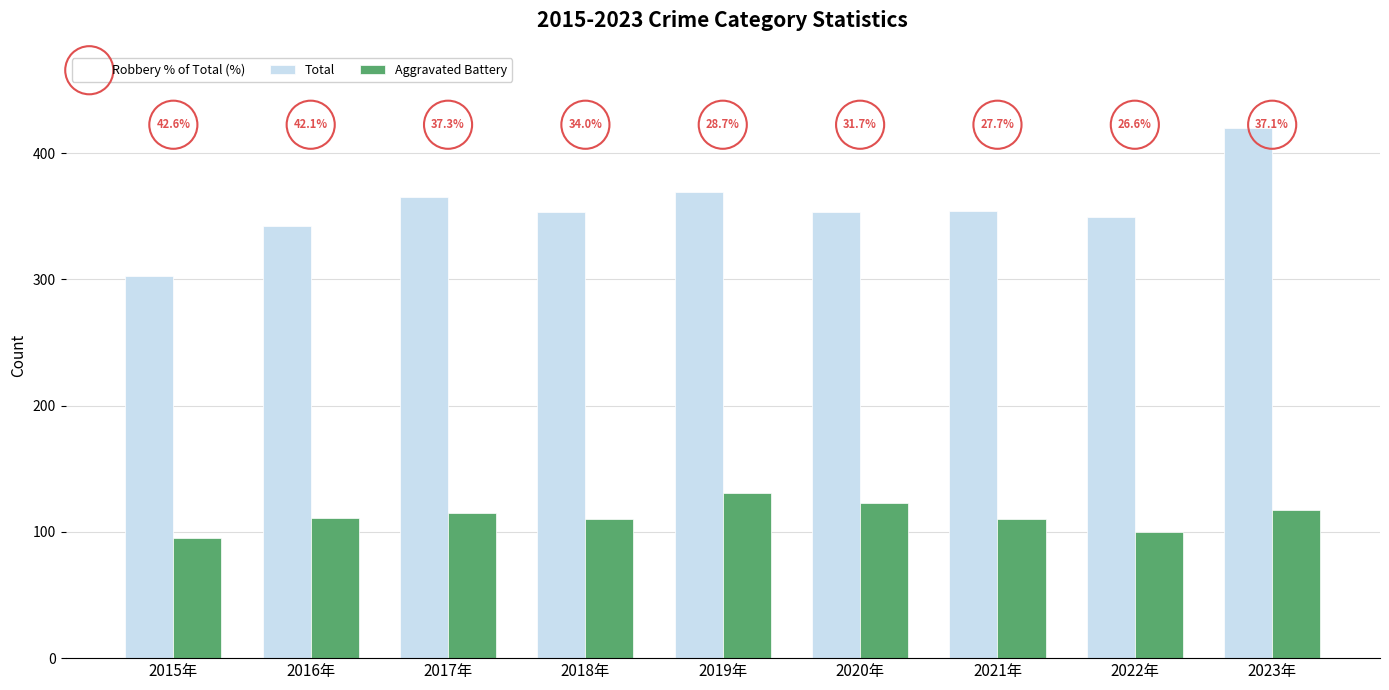

Is the value of Robbery % of Total (%) at 2019年 greater than the value of Aggravated Battery at 2022年?

Yes